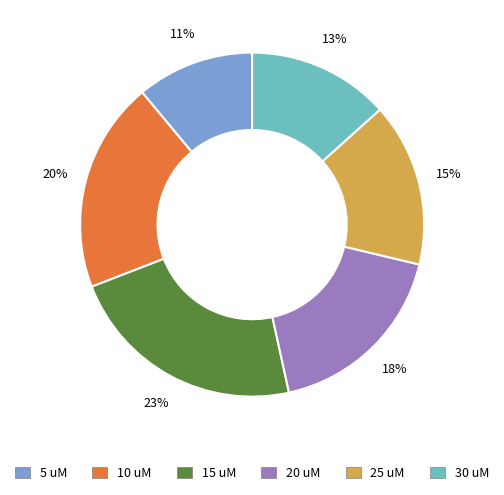

Is the sum of 10 uM and 30 uM greater than half?

No